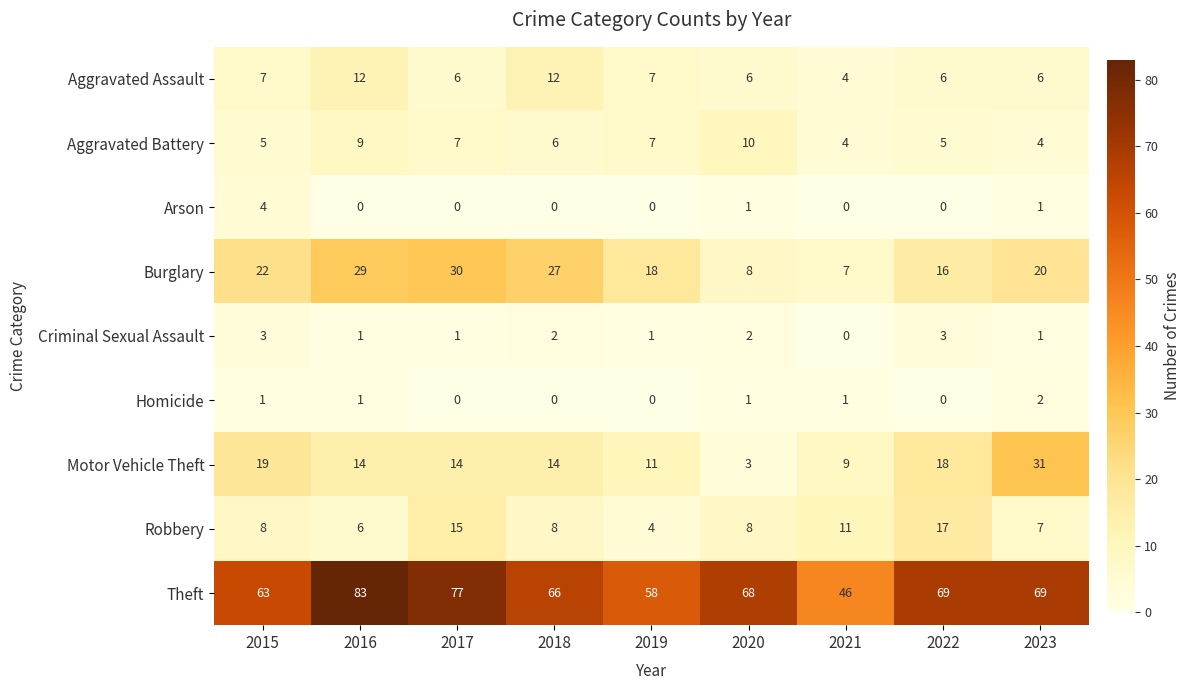

What is the sum of the Motor Vehicle Theft values at 2015 and 2018?

33